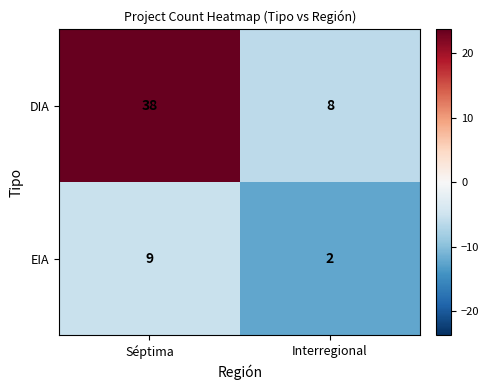

What is the difference between the DIA values at Interregional and Séptima?

30